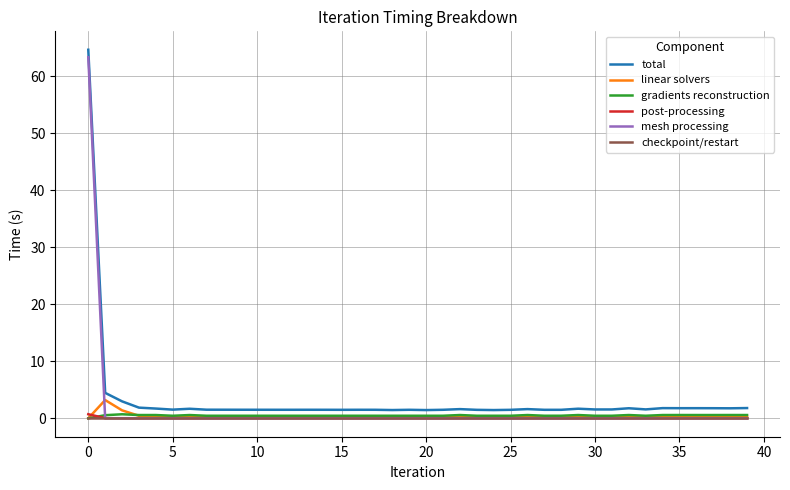

True or false: total and checkpoint/restart intersect in this chart.

False